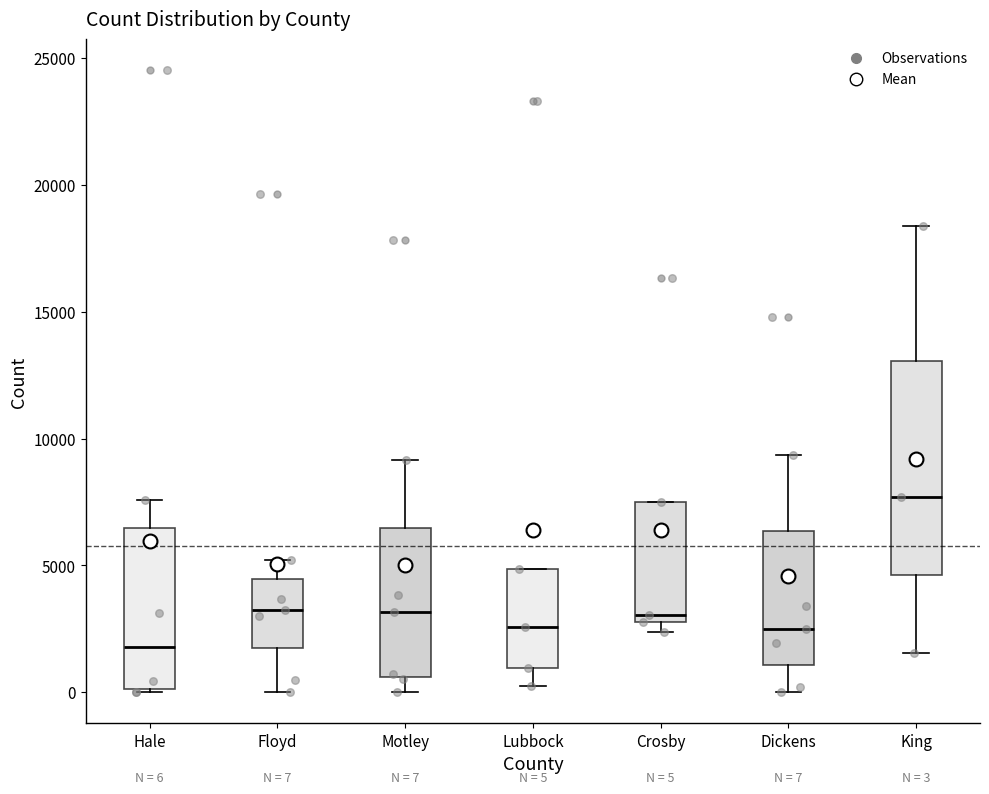

Comparing the boxes themselves (not the whiskers), which one is the tallest?

King